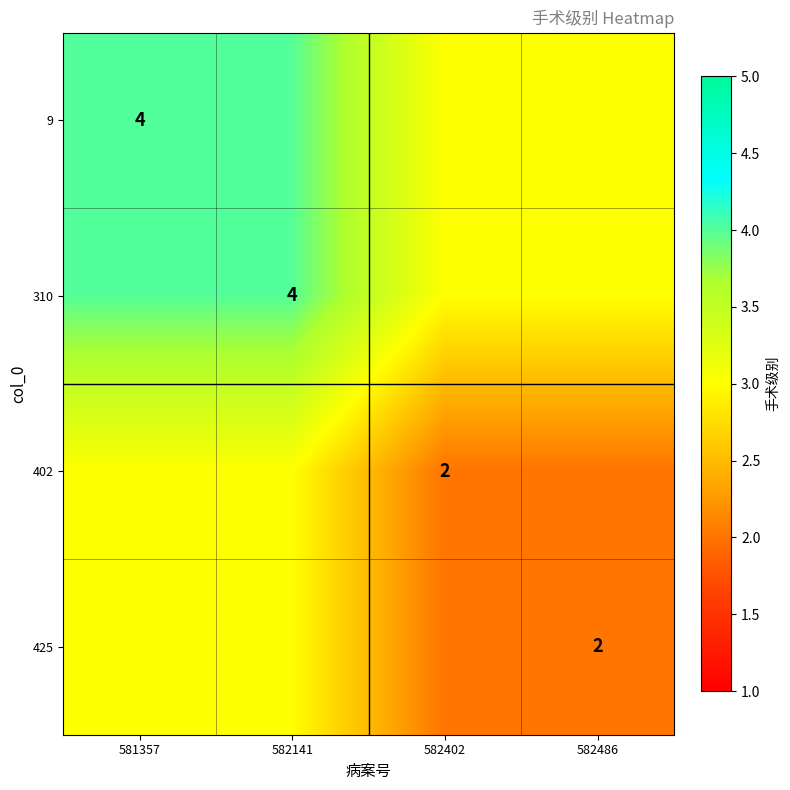

How many categories are shown in the chart?

4